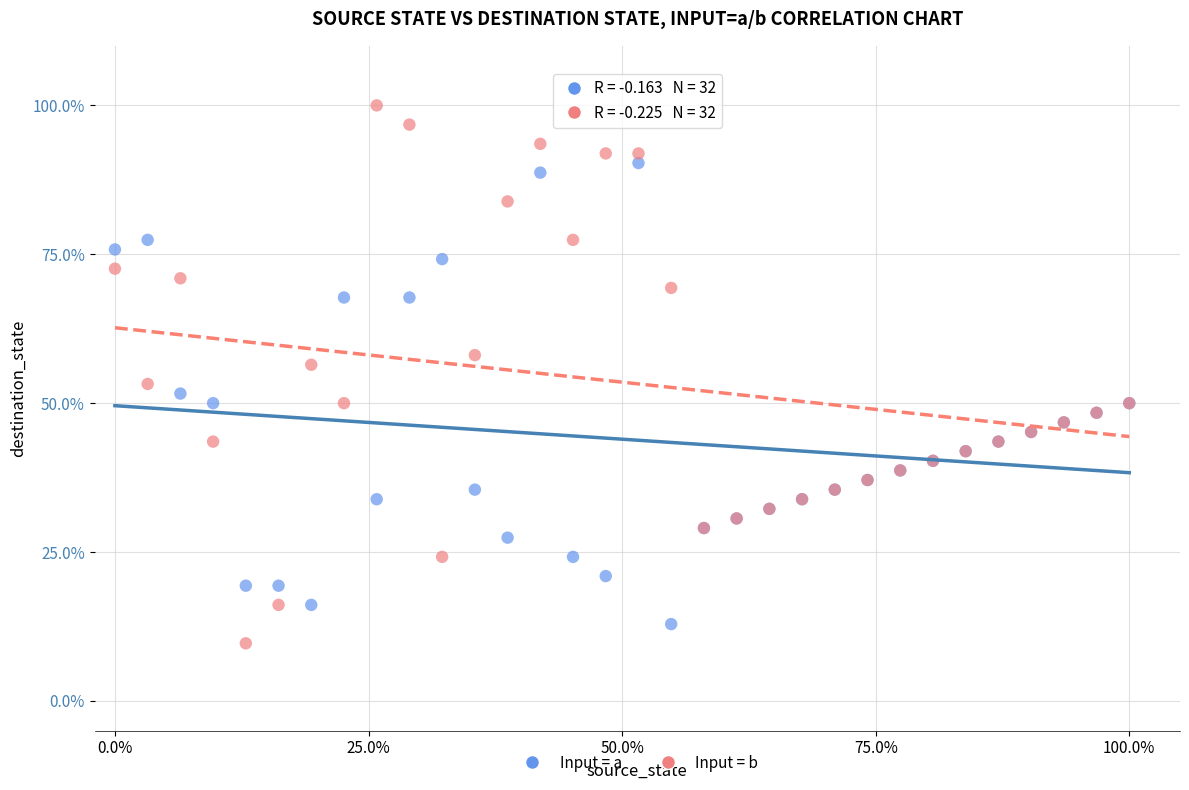

What are all the series names shown in the legend?

Input = a, Input = b